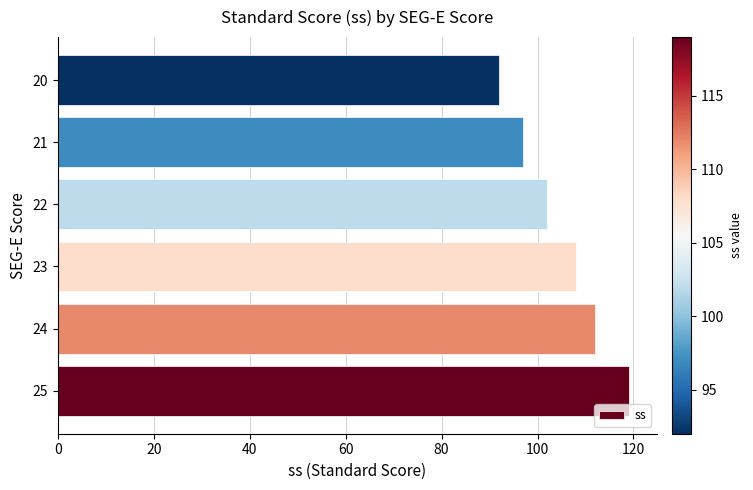

Does the chart contain any negative values?

No